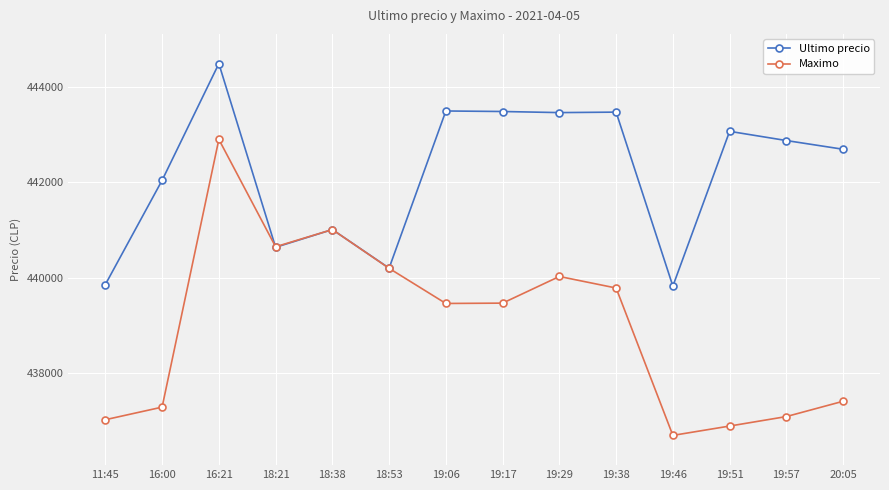

What is the value of the Ultimo precio point at the 10th from the left?

443472